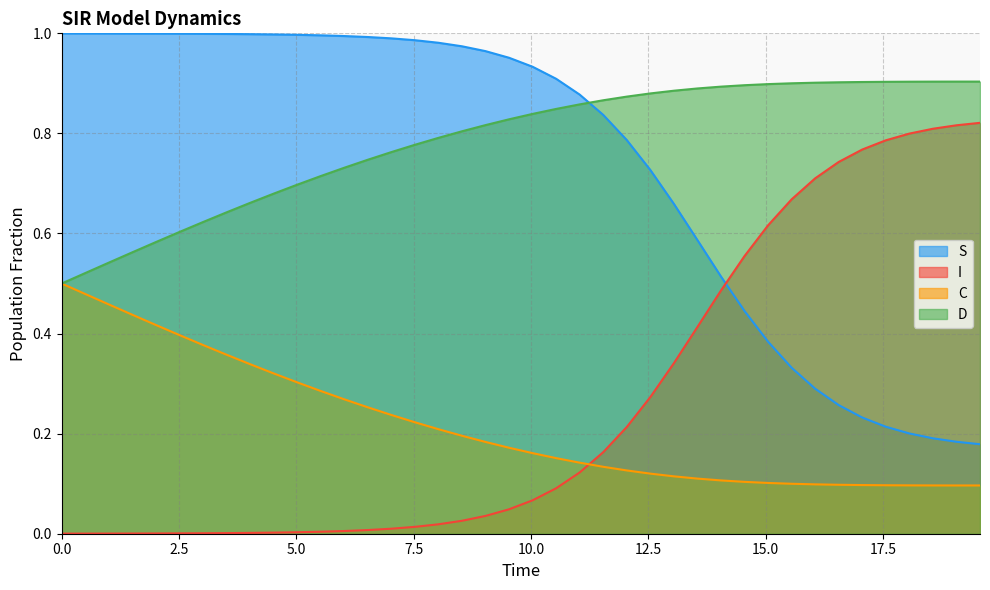

True or false: D and C cross at least once.

False